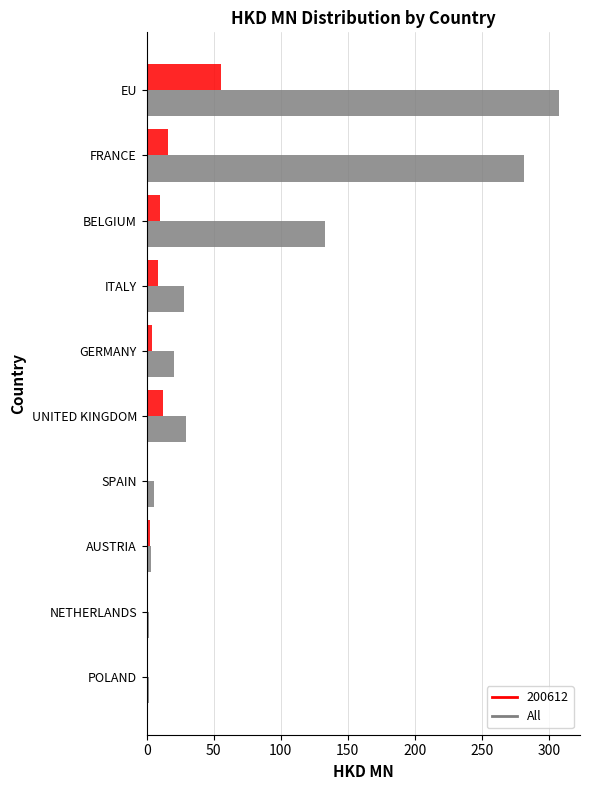

What is the sum of all All values?

811.6